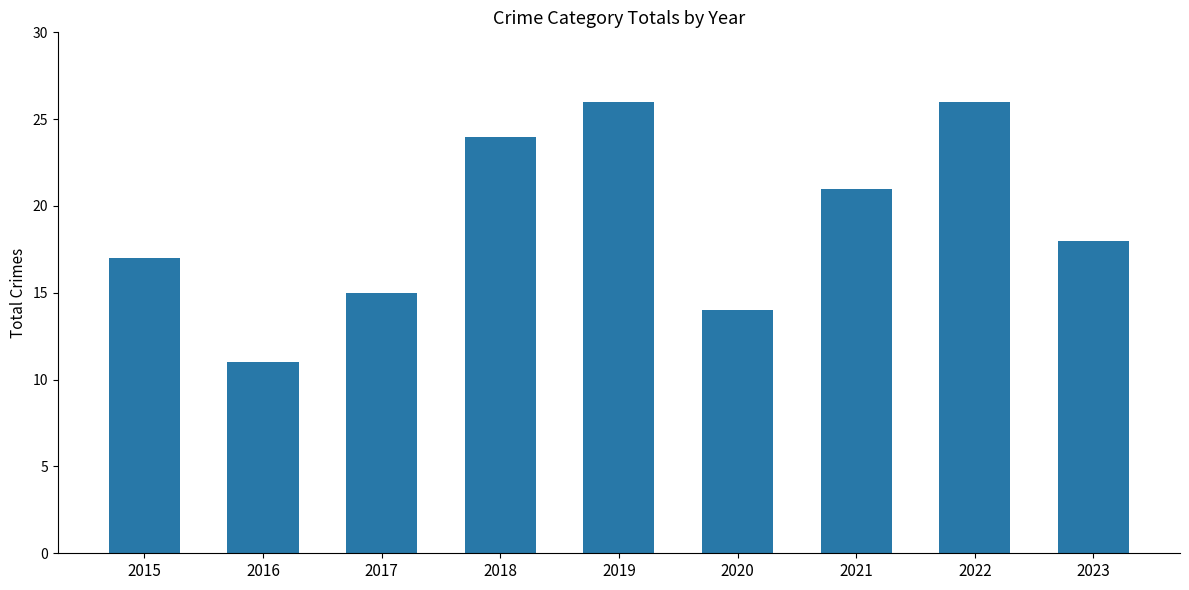

What is the difference between the second highest and minimum values?

15